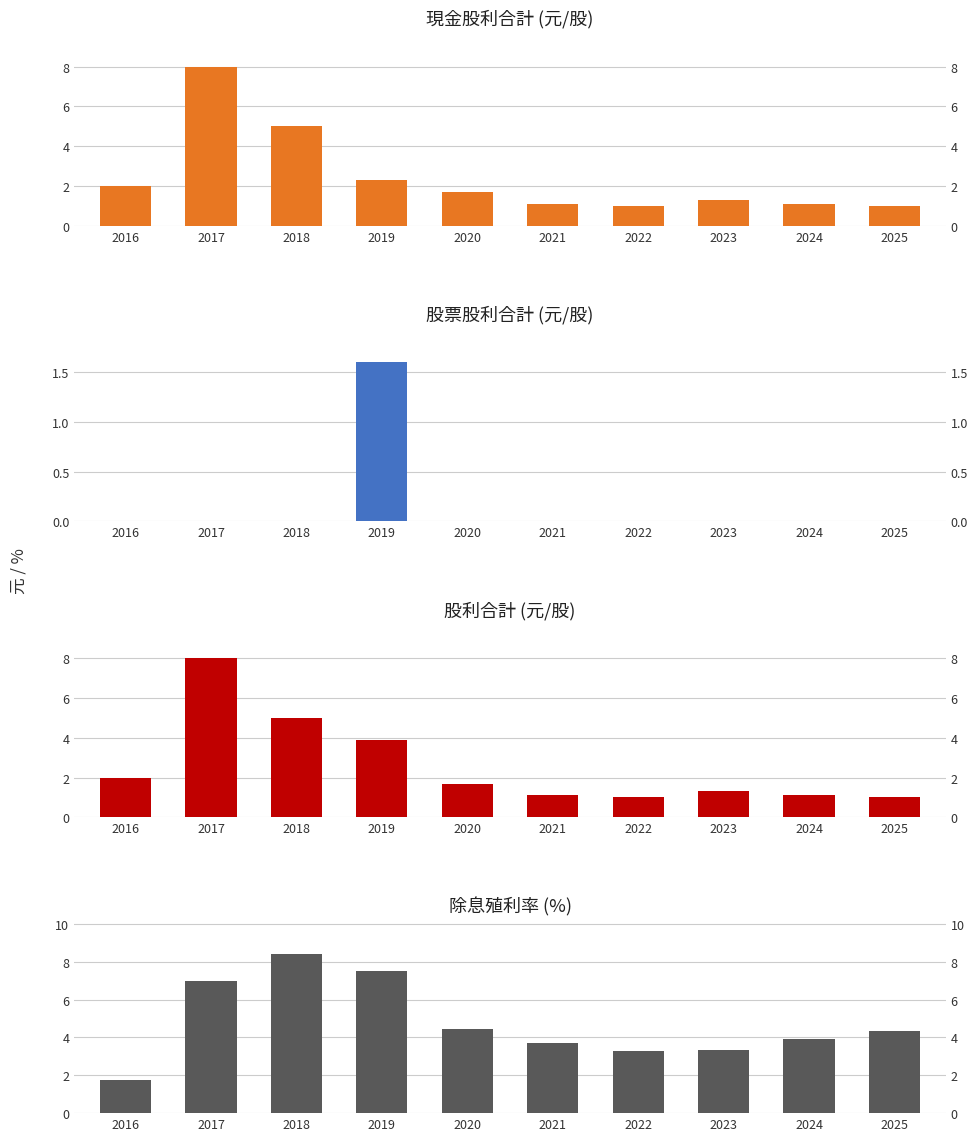

Rank the series by their maximum value, from lowest to highest.

股票股利合計, 現金股利合計, 股利合計, 除息殖利率